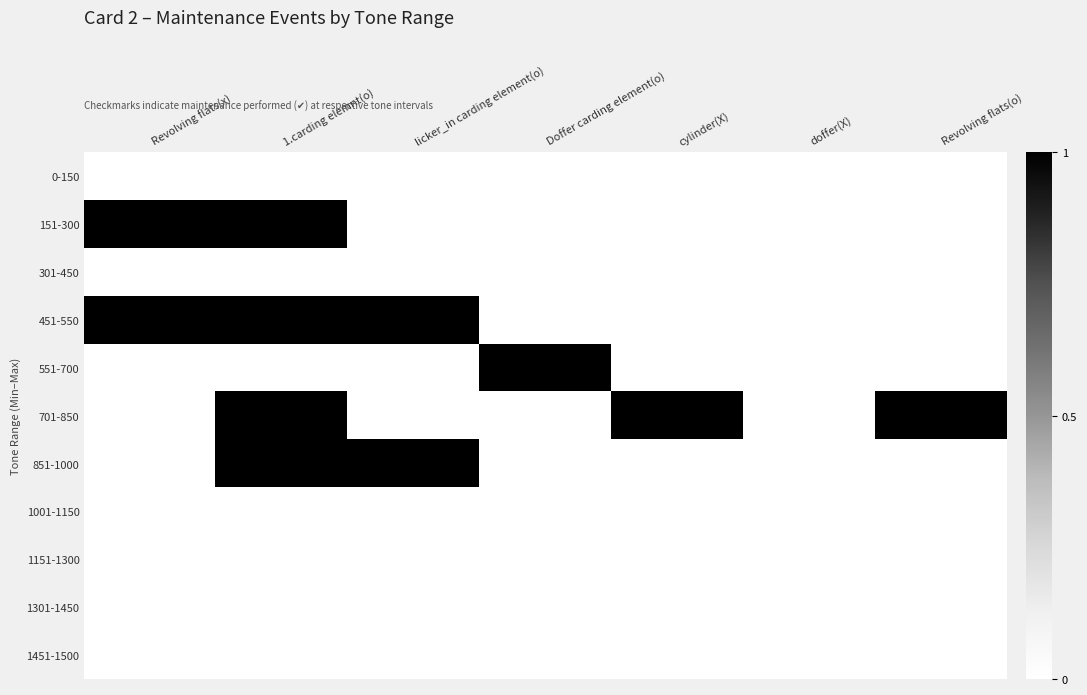

Reading left to right, extract all data points from this chart.

0-150: Revolving flats(x)=0	1.carding elemnt(o)=0	licker_in carding element(o)=0	Doffer carding element(o)=0	cylinder(X)=0	doffer(X)=0	Revolving flats(o)=0
151-300: Revolving flats(x)=1	1.carding elemnt(o)=1	licker_in carding element(o)=0	Doffer carding element(o)=0	cylinder(X)=0	doffer(X)=0	Revolving flats(o)=0
301-450: Revolving flats(x)=0	1.carding elemnt(o)=0	licker_in carding element(o)=0	Doffer carding element(o)=0	cylinder(X)=0	doffer(X)=0	Revolving flats(o)=0
451-550: Revolving flats(x)=1	1.carding elemnt(o)=1	licker_in carding element(o)=1	Doffer carding element(o)=0	cylinder(X)=0	doffer(X)=0	Revolving flats(o)=0
551-700: Revolving flats(x)=0	1.carding elemnt(o)=0	licker_in carding element(o)=0	Doffer carding element(o)=1	cylinder(X)=0	doffer(X)=0	Revolving flats(o)=0
701-850: Revolving flats(x)=0	1.carding elemnt(o)=1	licker_in carding element(o)=0	Doffer carding element(o)=0	cylinder(X)=1	doffer(X)=0	Revolving flats(o)=1
851-1000: Revolving flats(x)=0	1.carding elemnt(o)=1	licker_in carding element(o)=1	Doffer carding element(o)=0	cylinder(X)=0	doffer(X)=0	Revolving flats(o)=0
1001-1150: Revolving flats(x)=0	1.carding elemnt(o)=0	licker_in carding element(o)=0	Doffer carding element(o)=0	cylinder(X)=0	doffer(X)=0	Revolving flats(o)=0
1151-1300: Revolving flats(x)=0	1.carding elemnt(o)=0	licker_in carding element(o)=0	Doffer carding element(o)=0	cylinder(X)=0	doffer(X)=0	Revolving flats(o)=0
1301-1450: Revolving flats(x)=0	1.carding elemnt(o)=0	licker_in carding element(o)=0	Doffer carding element(o)=0	cylinder(X)=0	doffer(X)=0	Revolving flats(o)=0
1451-1500: Revolving flats(x)=0	1.carding elemnt(o)=0	licker_in carding element(o)=0	Doffer carding element(o)=0	cylinder(X)=0	doffer(X)=0	Revolving flats(o)=0